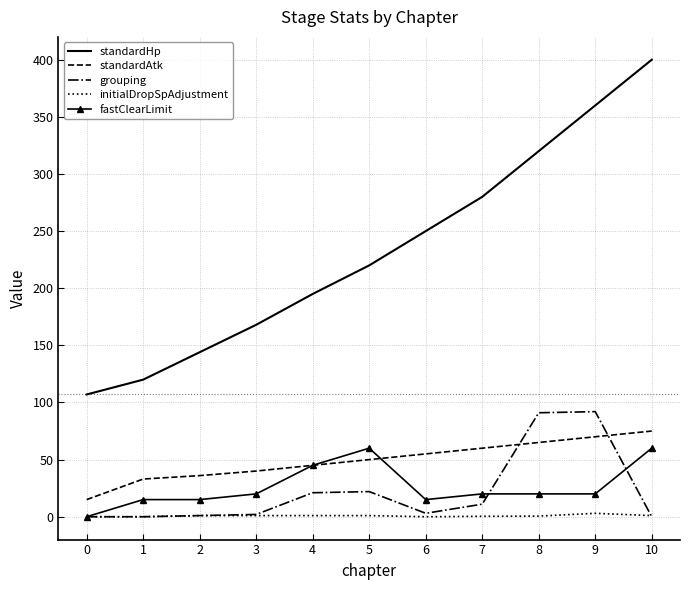

What is the difference between the maximum and minimum values in the grouping series?

92.0